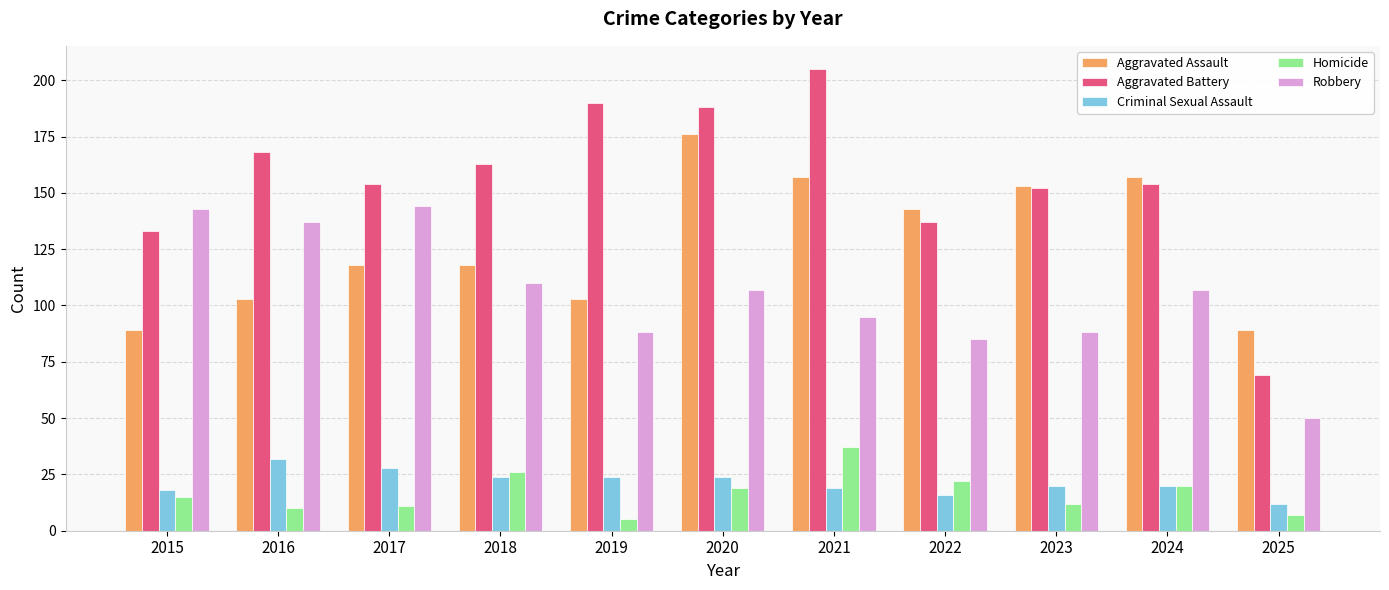

What is the value of the Robbery bar at the 7th from the left?

95